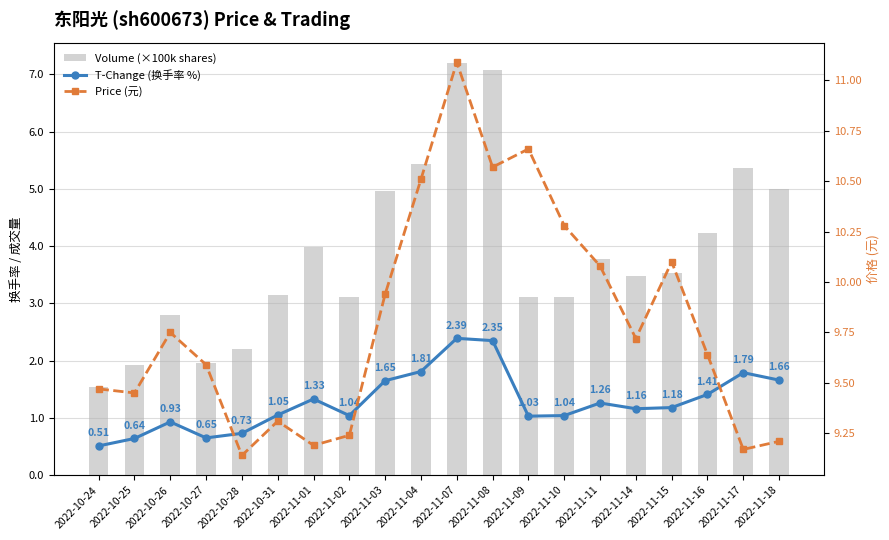

At which category is the sum across all series the highest?

2022-11-07